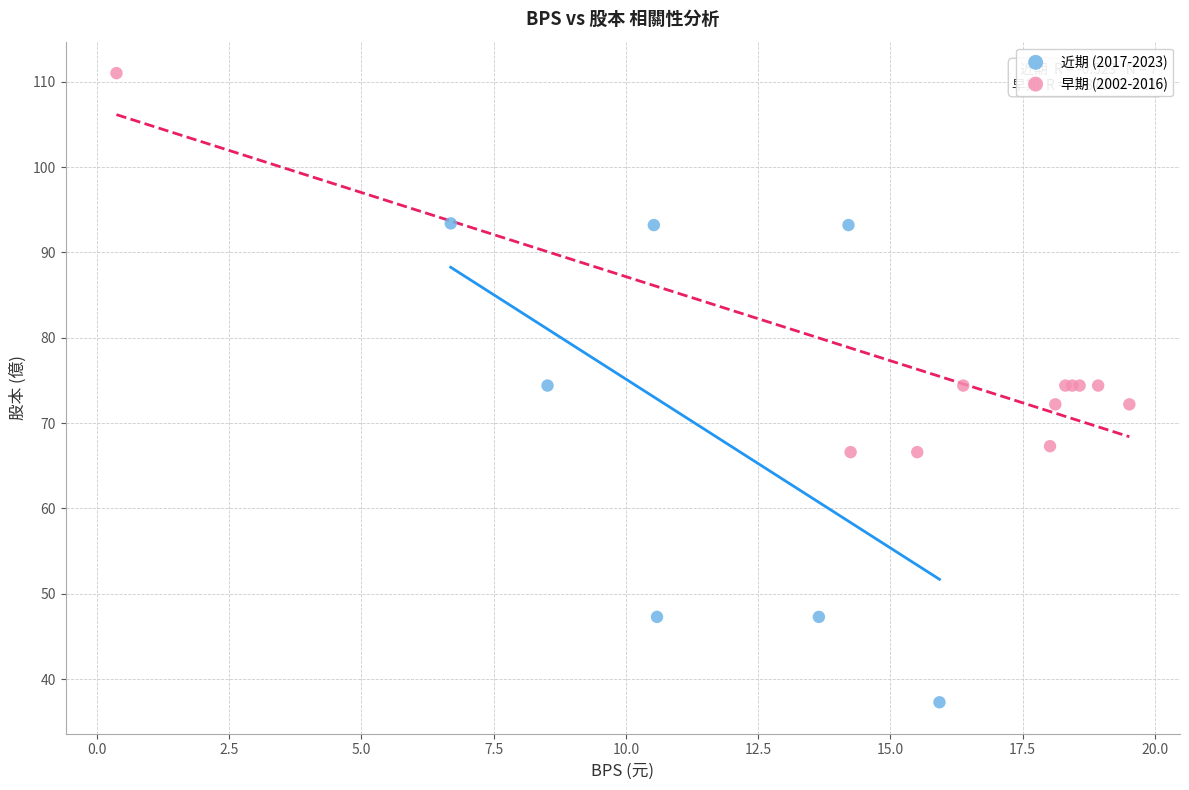

Which series reaches the maximum Y coordinate?

早期 (2002-2016)